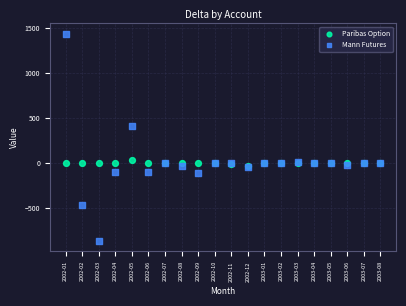

In the Mann Futures series, what Y value is closest to 288?

410.4